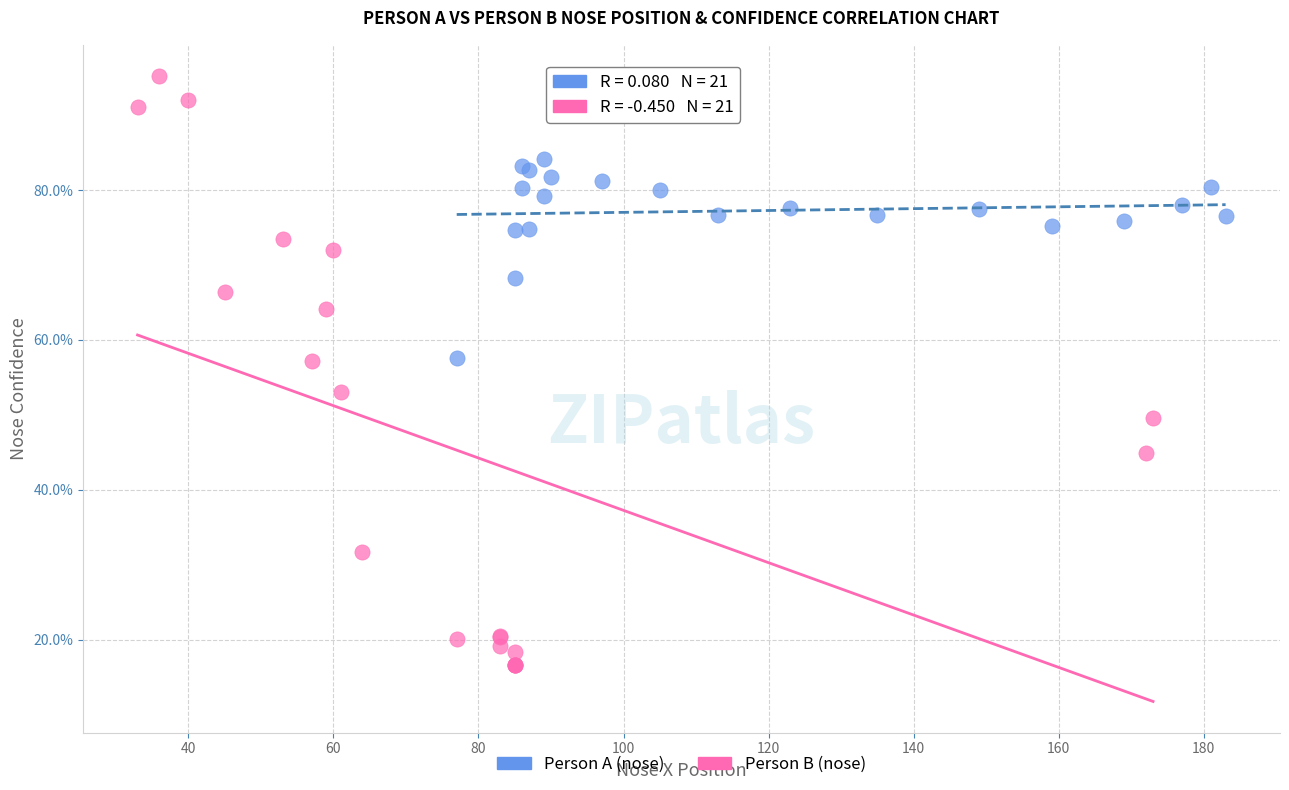

Which series reaches the minimum Y coordinate?

Person B (nose)